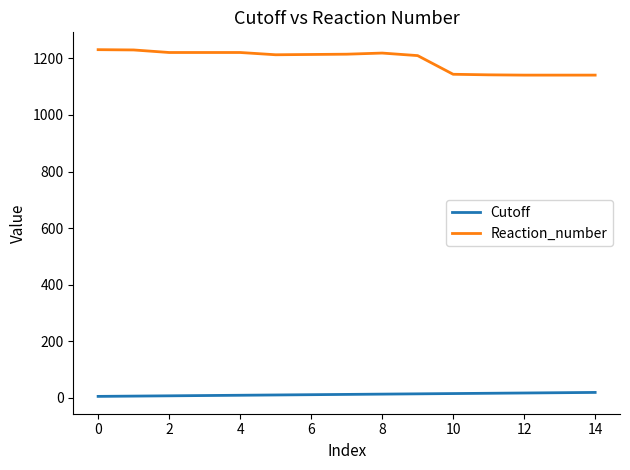

Rank the series by their maximum value, from lowest to highest.

Cutoff, Reaction_number